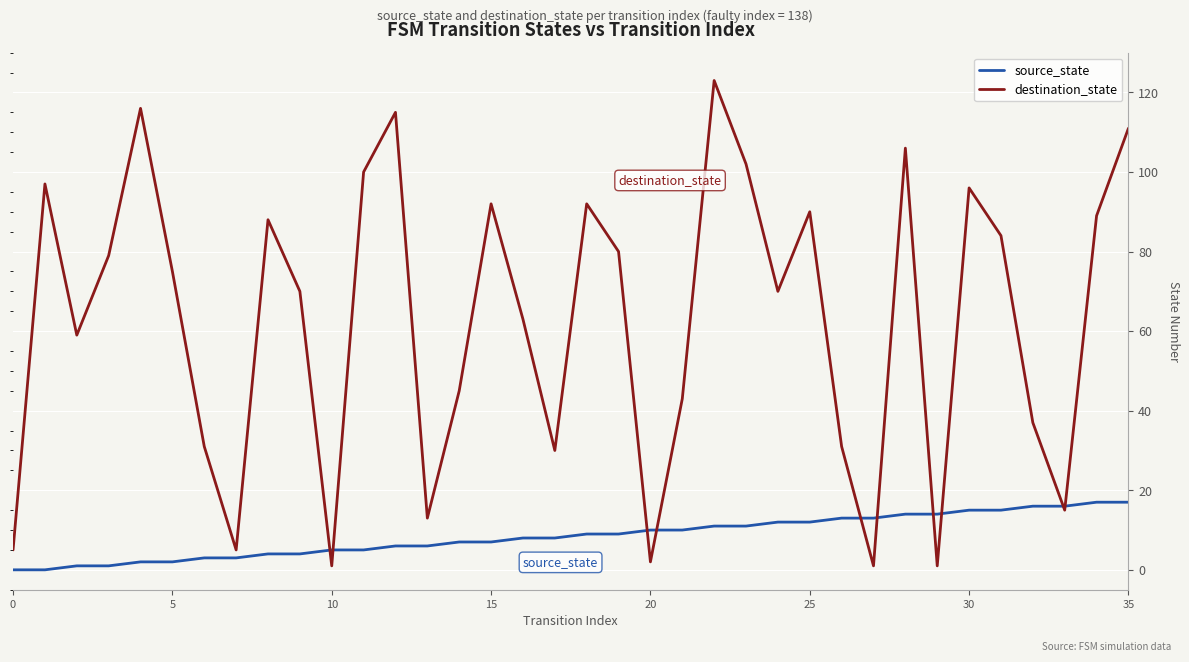

Rank the series by their average value, from lowest to highest.

source_state, destination_state